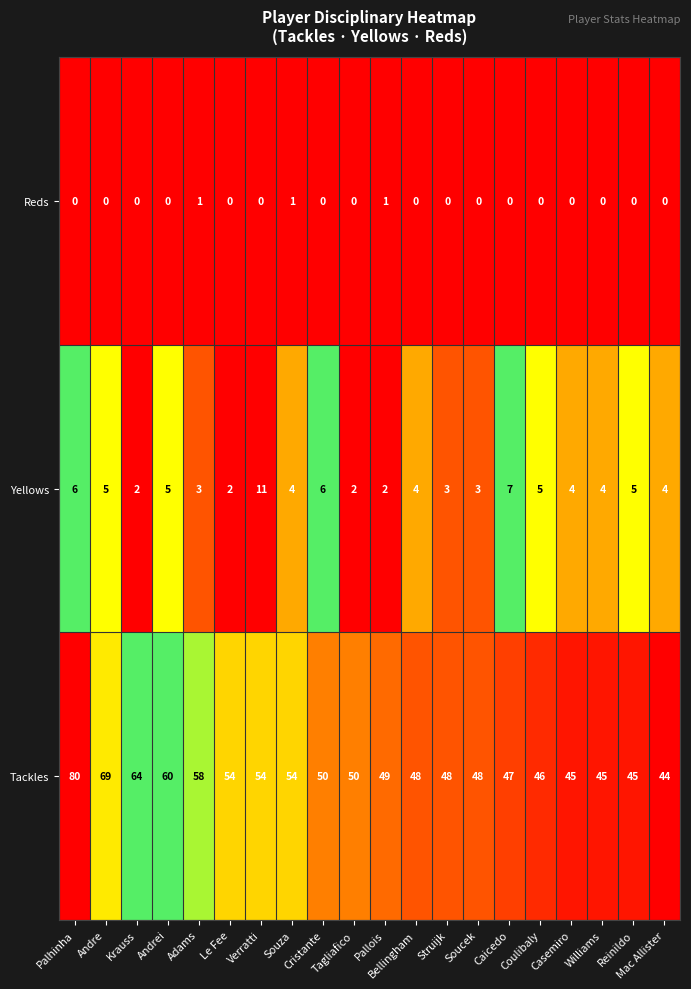

Which series has the largest range (max minus min)?

Tackles